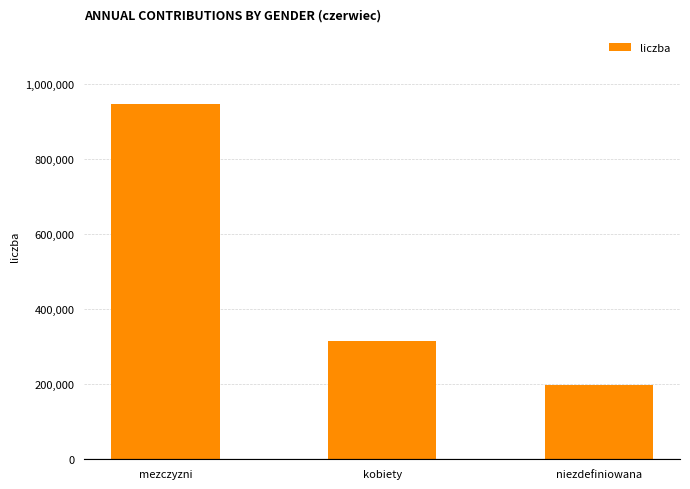

What value does the data have at kobiety, to the nearest 10?

314620